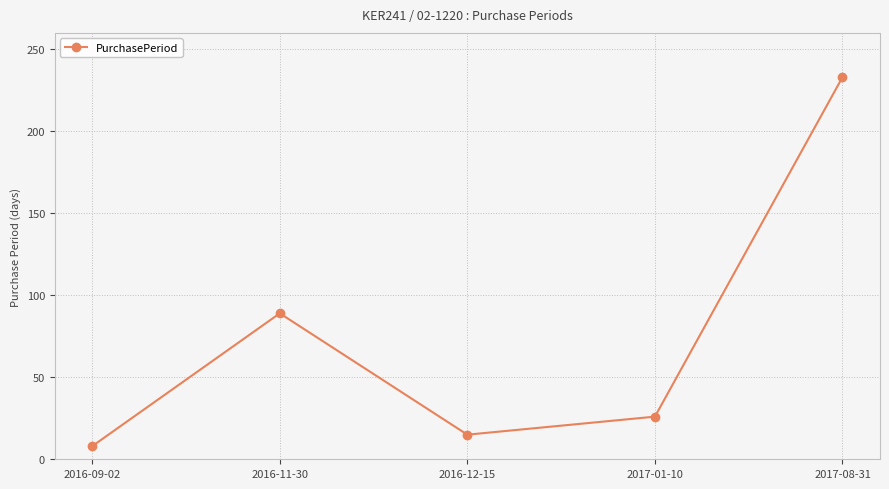

What is the maximum value shown in the chart?

233